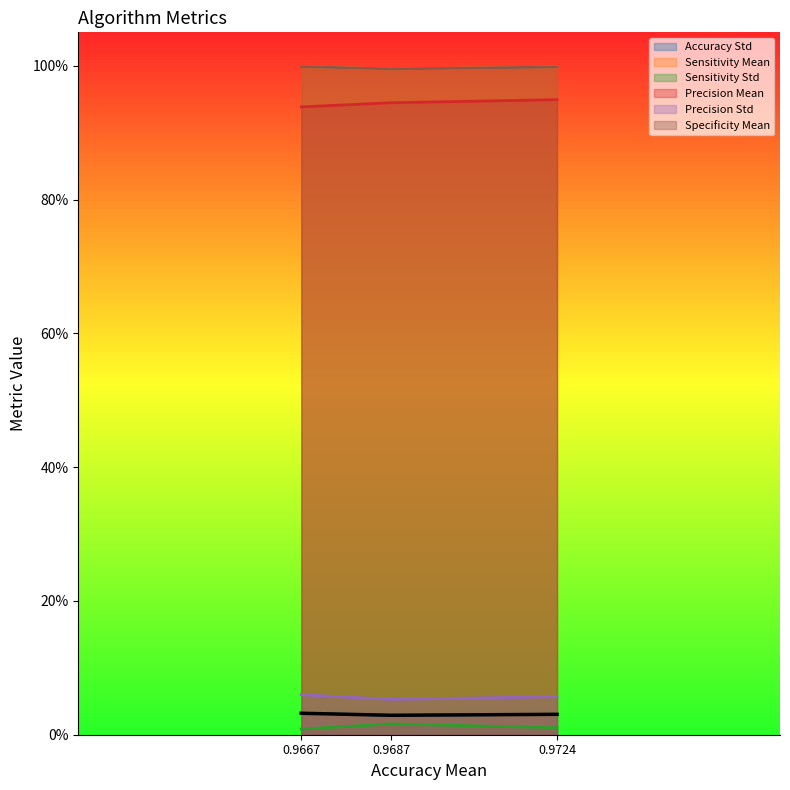

What is the approximate value of Sensitivity Mean at gwo12?

1.0